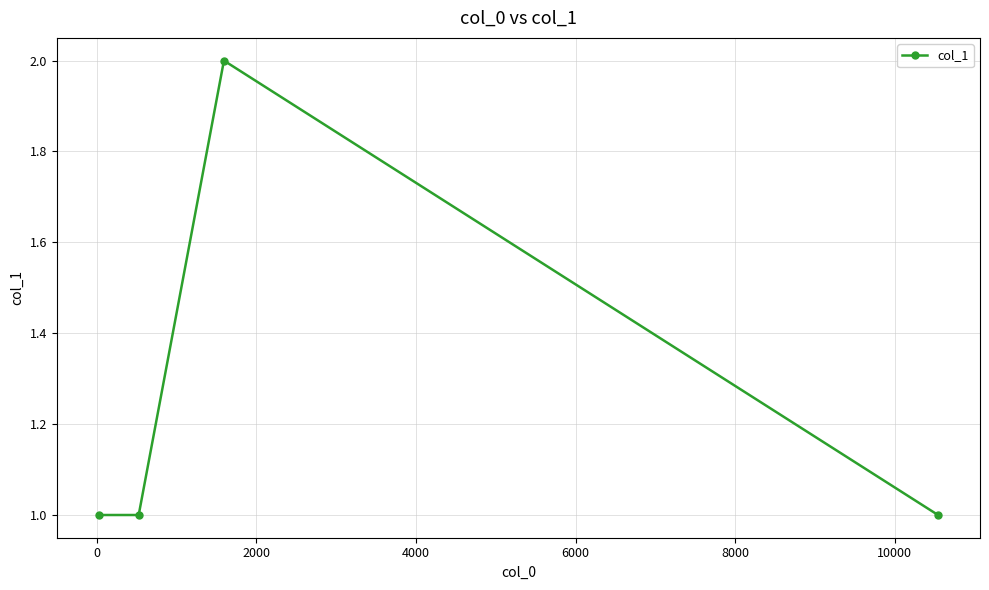

True or false: there are more than 0 points higher than both neighbors.

True